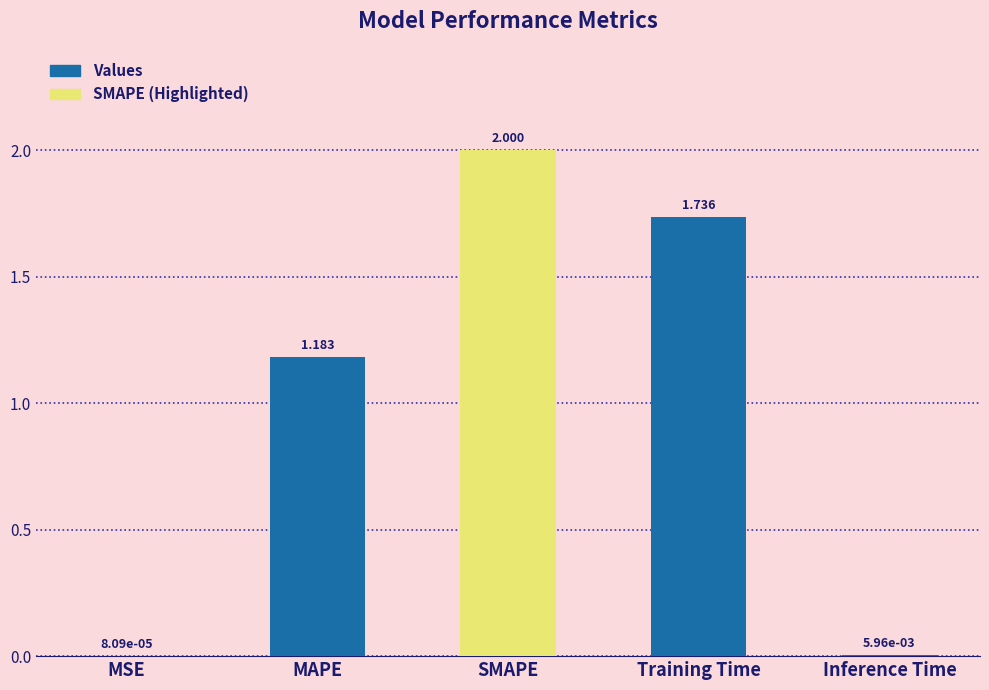

How many data points does each series have?

5